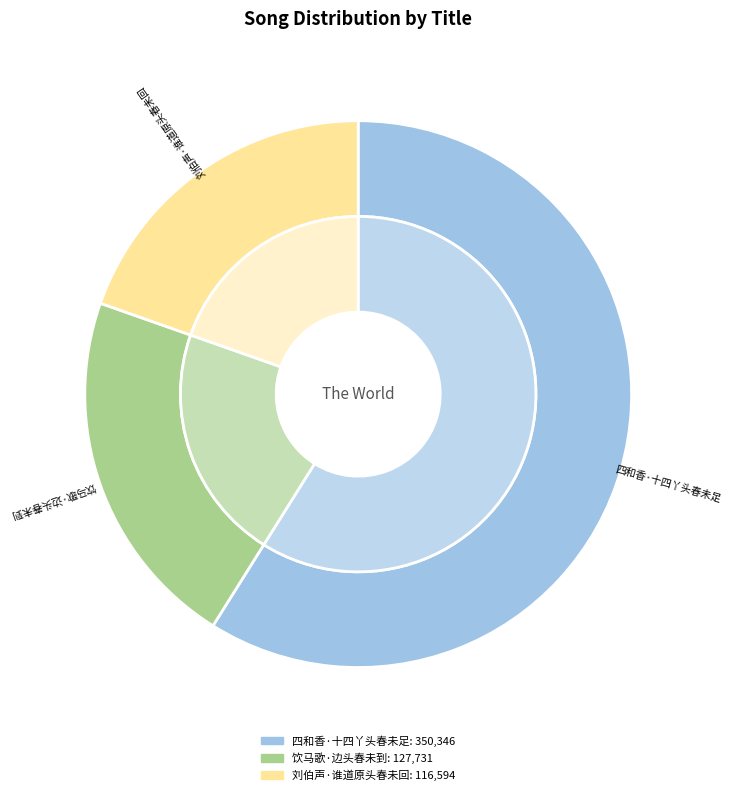

The 饮马歌·边头春未到 slice represents 21% of the pie. True or false?

True